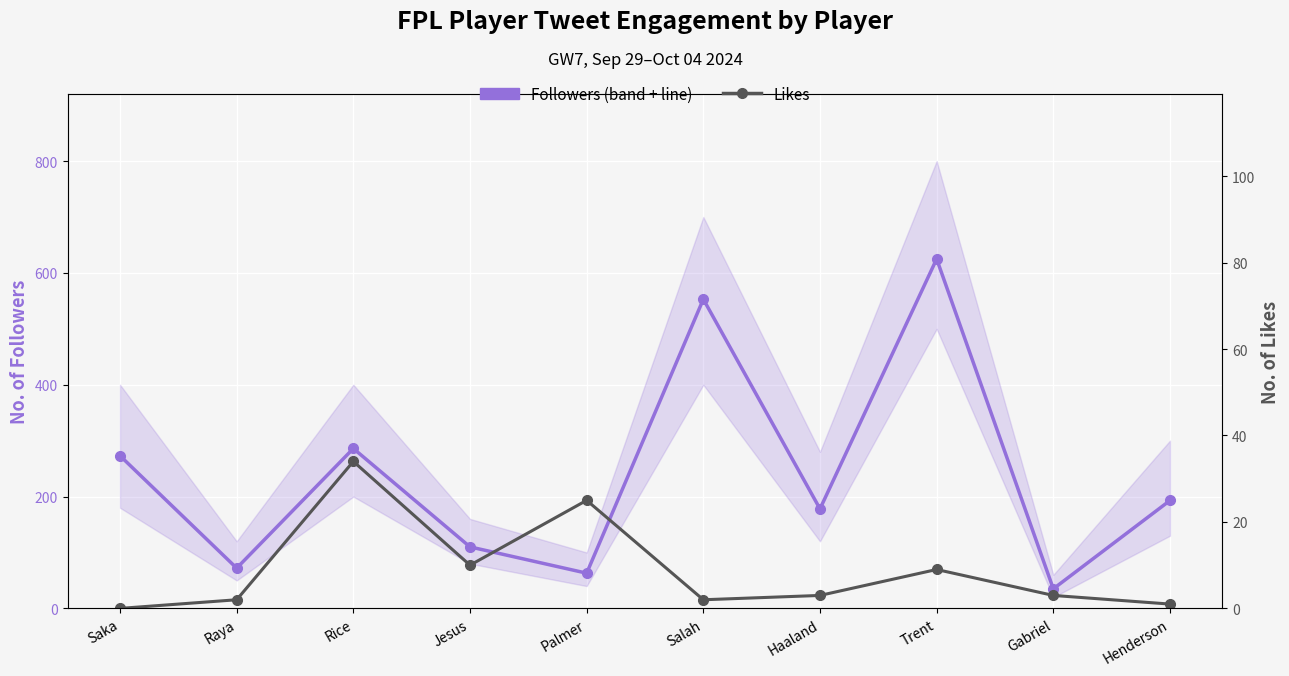

The Followers (band + line) series shows 88 at Henderson. True or false?

False